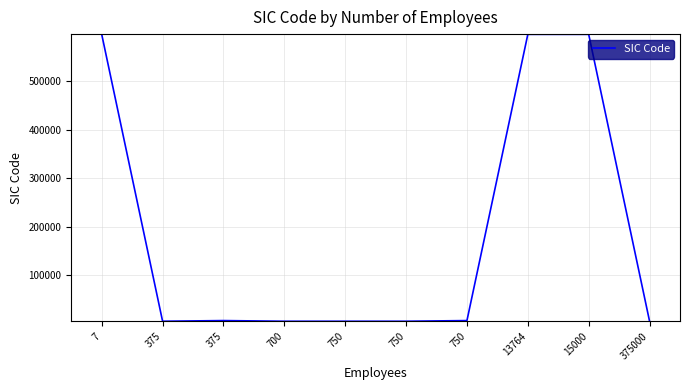

Which label corresponds to the smallest value in the chart?

375